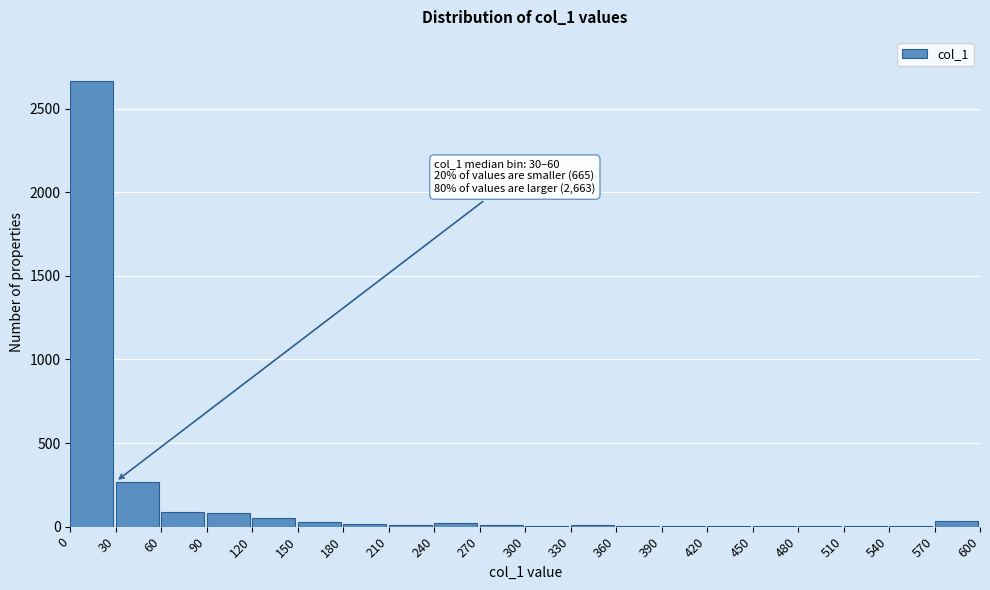

What is the maximum value shown in the chart?

2663